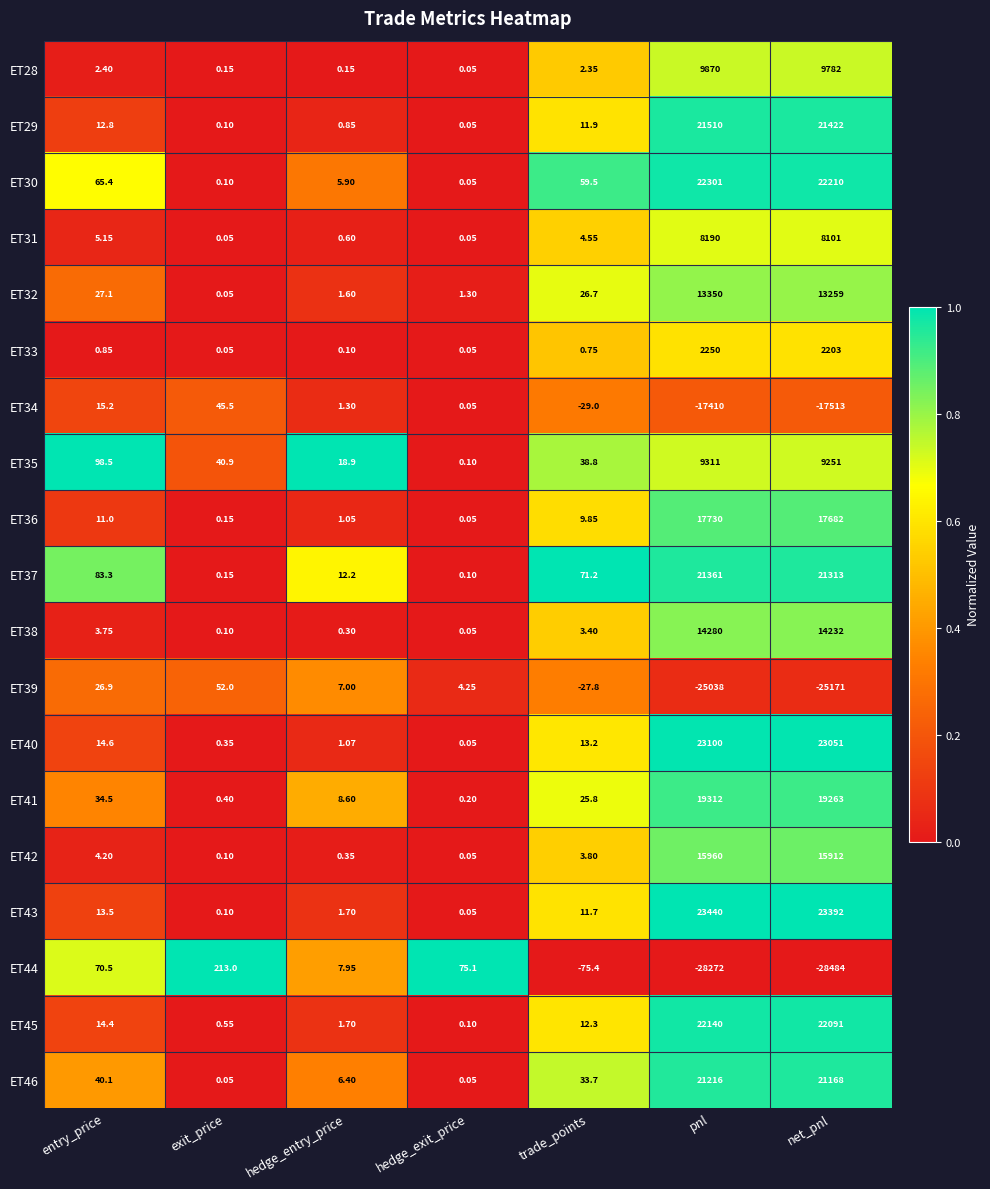

Between hedge_exit_price and pnl, which series saw the biggest shift?

ET44